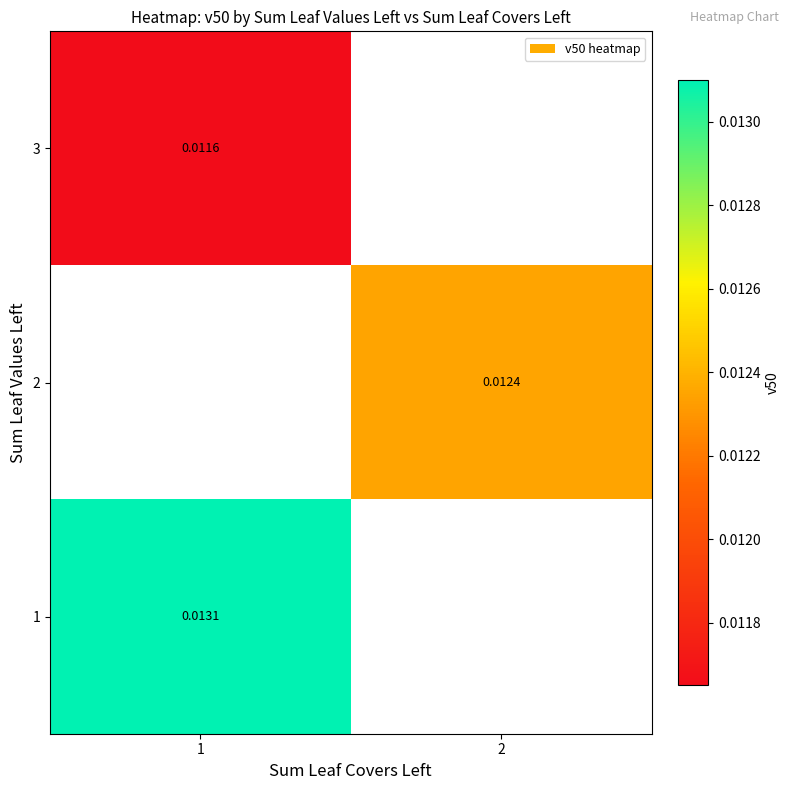

How many values in 2 are above zero?

1